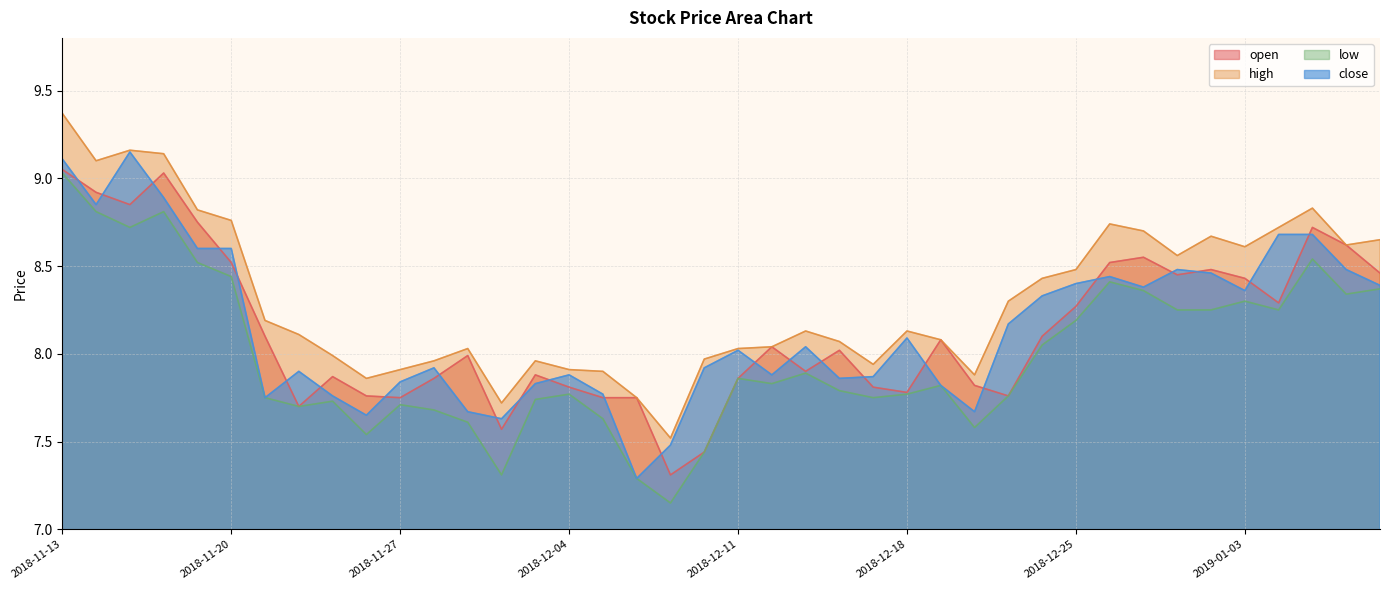

Reading left to right, list all the values displayed in this chart.

open: 2018-11-13=9.1	2018-11-14=8.9	2018-11-15=8.8	2018-11-16=9.0	2018-11-19=8.8	2018-11-20=8.5	2018-11-21=8.1	2018-11-22=7.7	2018-11-23=7.9	2018-11-26=7.8	2018-11-27=7.8	2018-11-28=7.9	2018-11-29=8.0	2018-11-30=7.6	2018-12-03=7.9	2018-12-04=7.8	2018-12-05=7.8	2018-12-06=7.8	2018-12-07=7.3	2018-12-10=7.4	2018-12-11=7.9	2018-12-12=8.0	2018-12-13=7.9	2018-12-14=8.0	2018-12-17=7.8	2018-12-18=7.8	2018-12-19=8.1	2018-12-20=7.8	2018-12-21=7.8	2018-12-24=8.1	2018-12-25=8.3	2018-12-26=8.5	2018-12-27=8.6	2018-12-28=8.4	2019-01-02=8.5	2019-01-03=8.4	2019-01-04=8.3	2019-01-07=8.7	2019-01-08=8.6	2019-01-09=8.5
high: 2018-11-13=9.4	2018-11-14=9.1	2018-11-15=9.2	2018-11-16=9.1	2018-11-19=8.8	2018-11-20=8.8	2018-11-21=8.2	2018-11-22=8.1	2018-11-23=8.0	2018-11-26=7.9	2018-11-27=7.9	2018-11-28=8.0	2018-11-29=8.0	2018-11-30=7.7	2018-12-03=8.0	2018-12-04=7.9	2018-12-05=7.9	2018-12-06=7.8	2018-12-07=7.5	2018-12-10=8.0	2018-12-11=8.0	2018-12-12=8.0	2018-12-13=8.1	2018-12-14=8.1	2018-12-17=7.9	2018-12-18=8.1	2018-12-19=8.1	2018-12-20=7.9	2018-12-21=8.3	2018-12-24=8.4	2018-12-25=8.5	2018-12-26=8.7	2018-12-27=8.7	2018-12-28=8.6	2019-01-02=8.7	2019-01-03=8.6	2019-01-04=8.7	2019-01-07=8.8	2019-01-08=8.6	2019-01-09=8.7
low: 2018-11-13=9.0	2018-11-14=8.8	2018-11-15=8.7	2018-11-16=8.8	2018-11-19=8.5	2018-11-20=8.4	2018-11-21=7.8	2018-11-22=7.7	2018-11-23=7.7	2018-11-26=7.5	2018-11-27=7.7	2018-11-28=7.7	2018-11-29=7.6	2018-11-30=7.3	2018-12-03=7.7	2018-12-04=7.8	2018-12-05=7.6	2018-12-06=7.3	2018-12-07=7.2	2018-12-10=7.4	2018-12-11=7.9	2018-12-12=7.8	2018-12-13=7.9	2018-12-14=7.8	2018-12-17=7.8	2018-12-18=7.8	2018-12-19=7.8	2018-12-20=7.6	2018-12-21=7.8	2018-12-24=8.1	2018-12-25=8.2	2018-12-26=8.4	2018-12-27=8.4	2018-12-28=8.2	2019-01-02=8.2	2019-01-03=8.3	2019-01-04=8.2	2019-01-07=8.5	2019-01-08=8.3	2019-01-09=8.4
close: 2018-11-13=9.1	2018-11-14=8.8	2018-11-15=9.2	2018-11-16=8.9	2018-11-19=8.6	2018-11-20=8.6	2018-11-21=7.8	2018-11-22=7.9	2018-11-23=7.8	2018-11-26=7.7	2018-11-27=7.8	2018-11-28=7.9	2018-11-29=7.7	2018-11-30=7.6	2018-12-03=7.8	2018-12-04=7.9	2018-12-05=7.8	2018-12-06=7.3	2018-12-07=7.5	2018-12-10=7.9	2018-12-11=8.0	2018-12-12=7.9	2018-12-13=8.0	2018-12-14=7.9	2018-12-17=7.9	2018-12-18=8.1	2018-12-19=7.8	2018-12-20=7.7	2018-12-21=8.2	2018-12-24=8.3	2018-12-25=8.4	2018-12-26=8.4	2018-12-27=8.4	2018-12-28=8.5	2019-01-02=8.5	2019-01-03=8.4	2019-01-04=8.7	2019-01-07=8.7	2019-01-08=8.5	2019-01-09=8.4